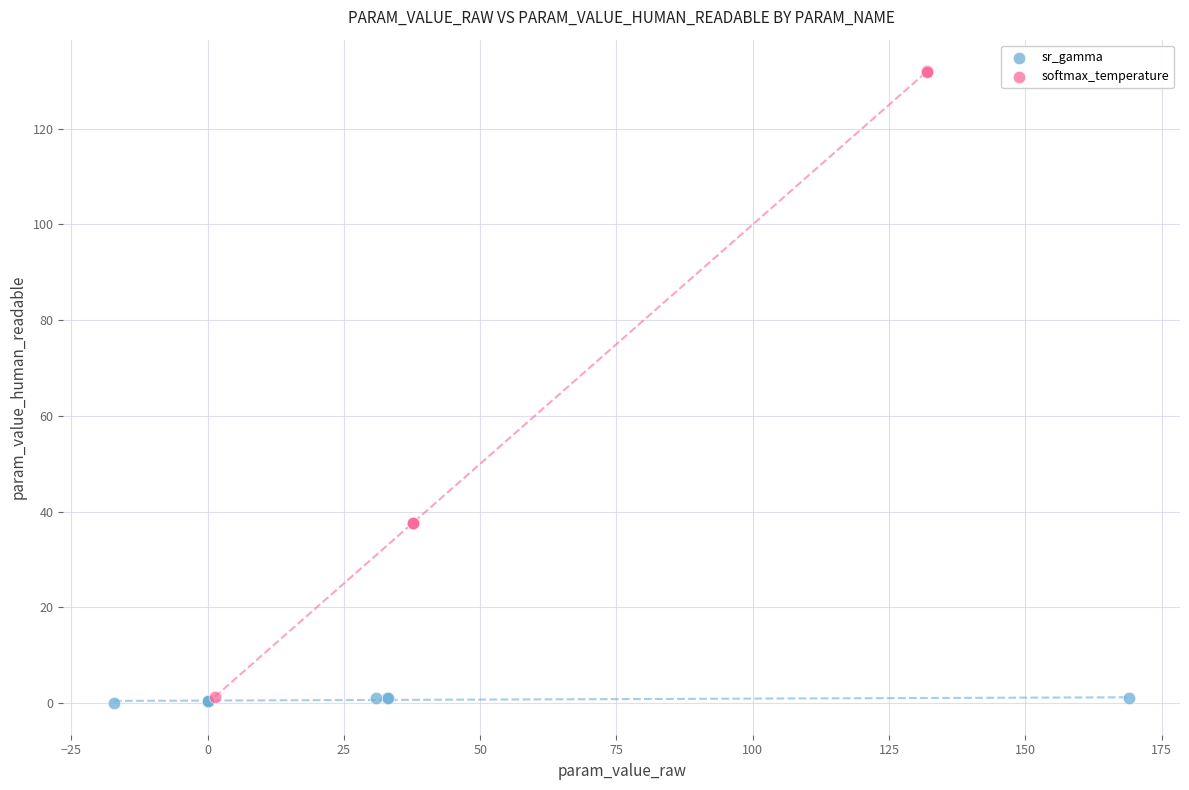

Which series reaches the minimum Y coordinate?

sr_gamma